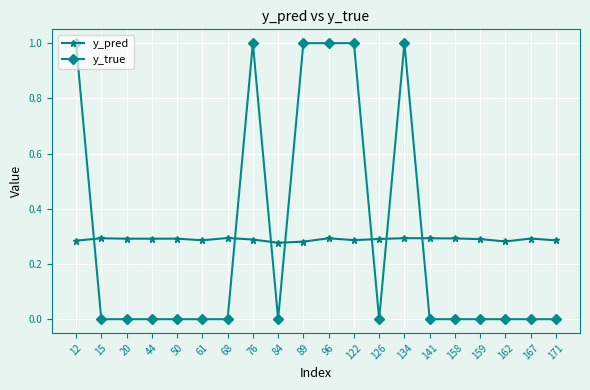

What is the greatest value displayed?

1.0